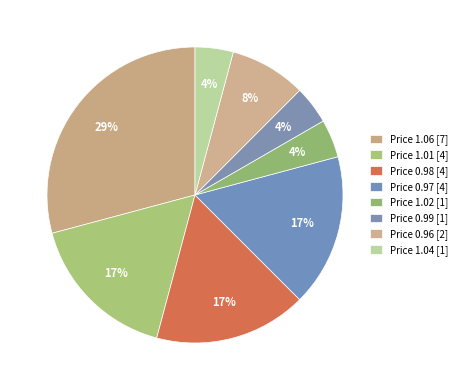

Rank the categories by value from highest to lowest.

1.06, 1.01, 0.98, 0.97, 0.96, 1.02, 0.99, 1.04